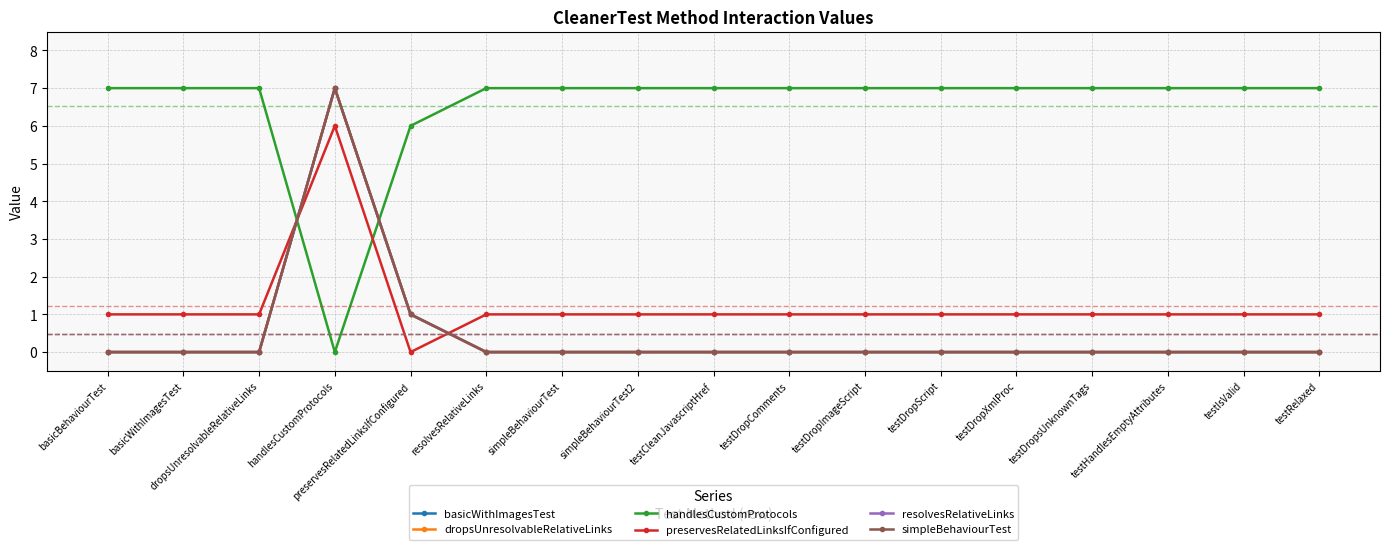

True or false: simpleBehaviourTest has more than 1 points higher than both neighbors.

False